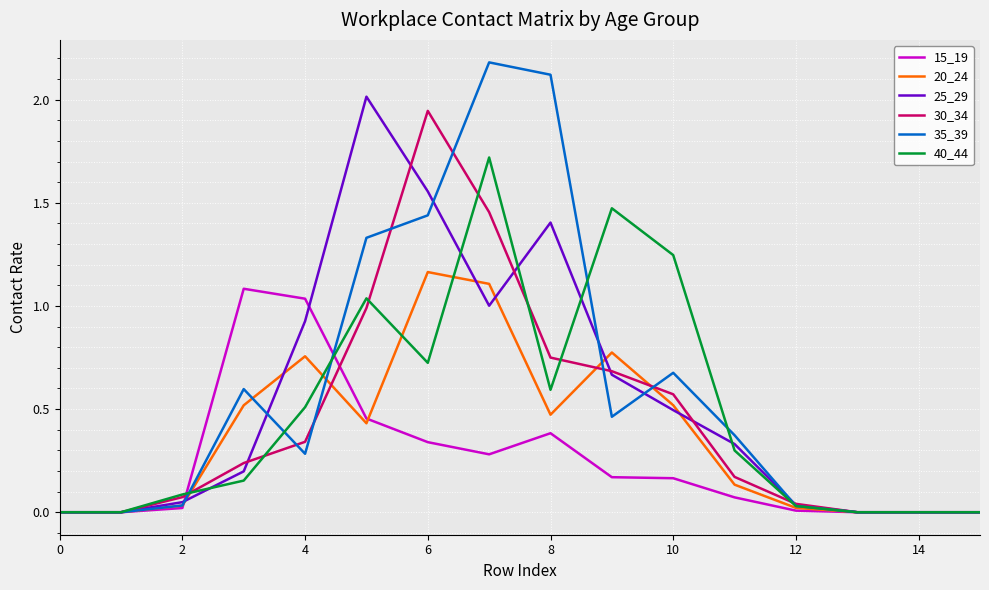

Which series has the largest range (max minus min)?

35_39